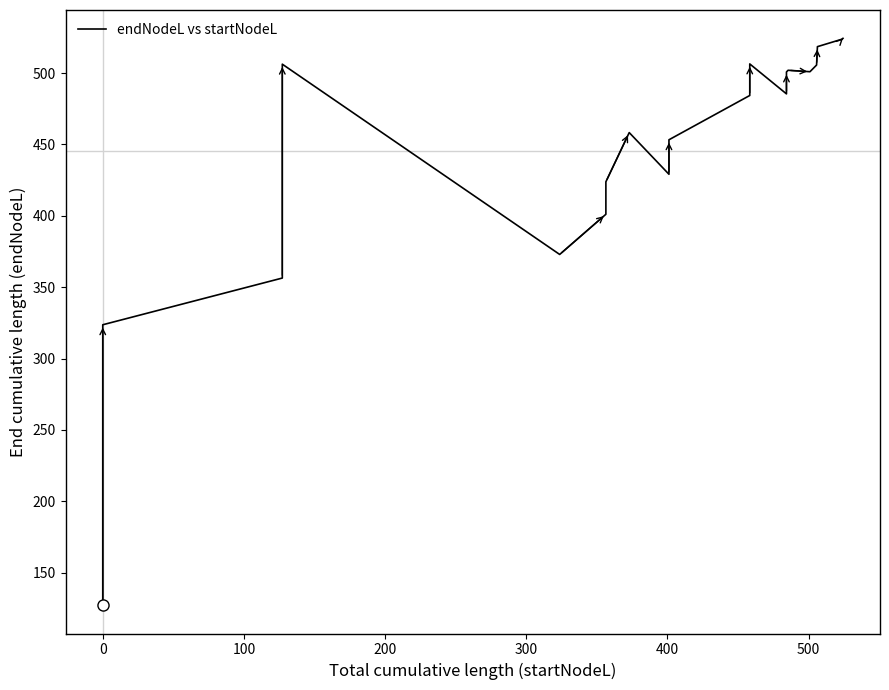

Count the number of categories in the chart.

20